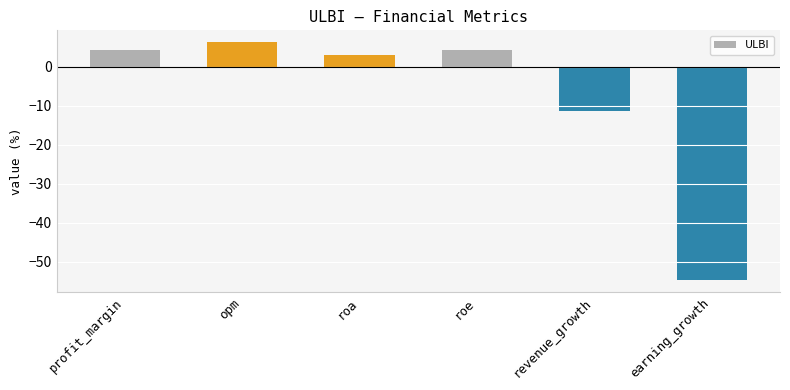

Is it true that the value at revenue_growth is -11.4?

True